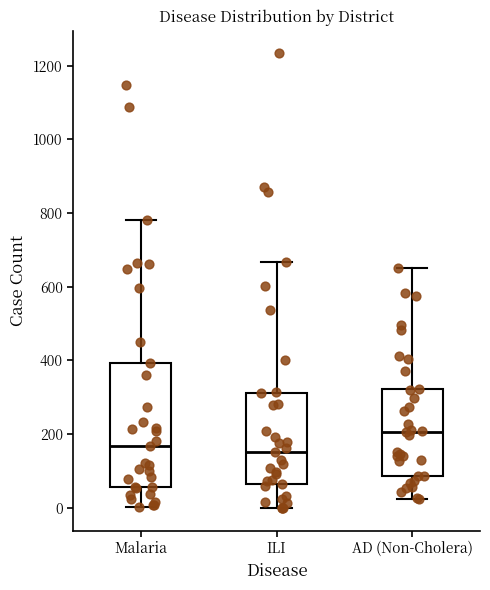

Which box is the tallest, from its lower edge to its upper edge?

Malaria